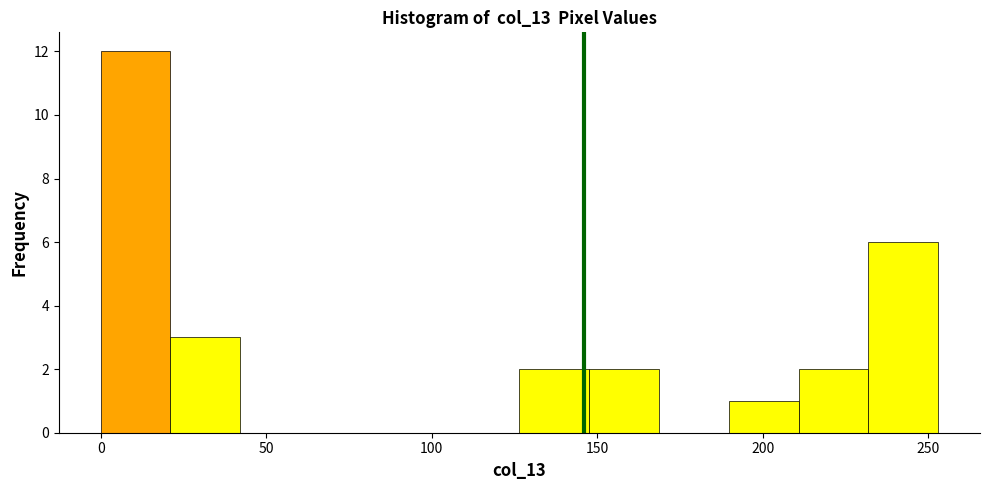

What is the height of the bar covering 125 to 150 on the x-axis? Neither the bar edges nor the heights are printed on the chart, so give them approximately, as read against the axes.

2